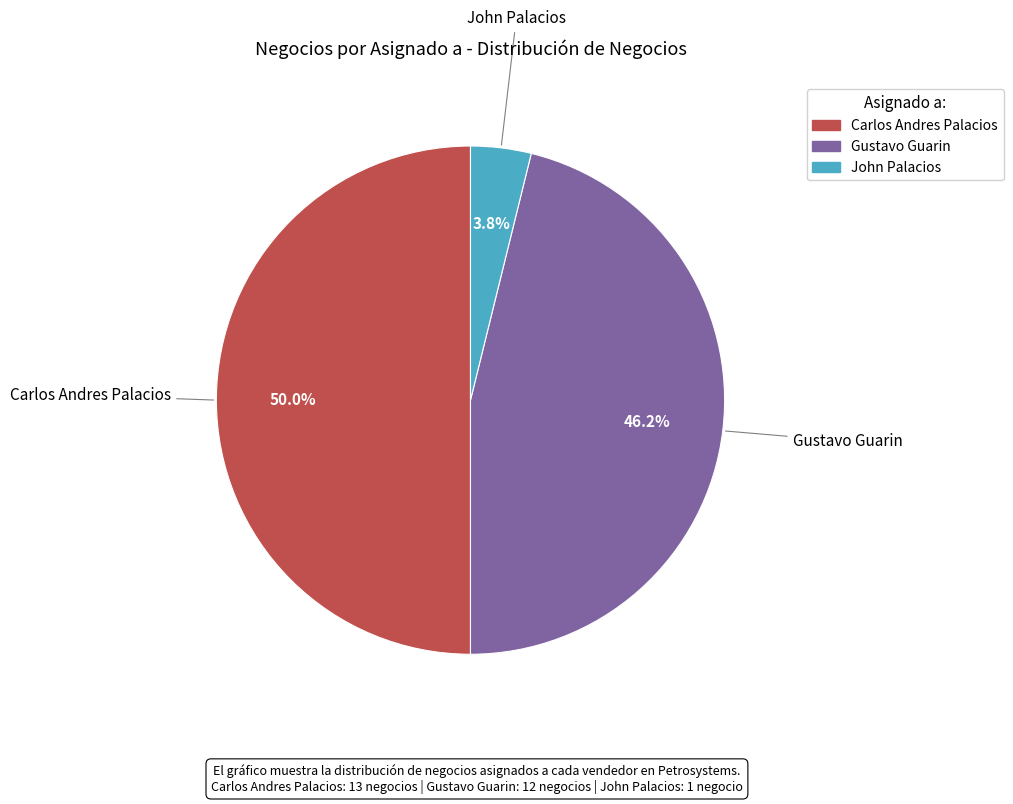

Approximately how many times larger is the value at Gustavo Guarin compared to Carlos Andres Palacios?

0.9